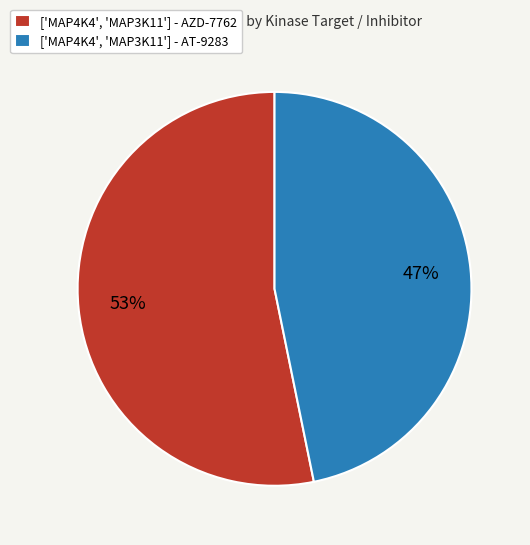

What percentage is the ['MAP4K4', 'MAP3K11'] - AZD-7762 slice, to the nearest percent?

53%